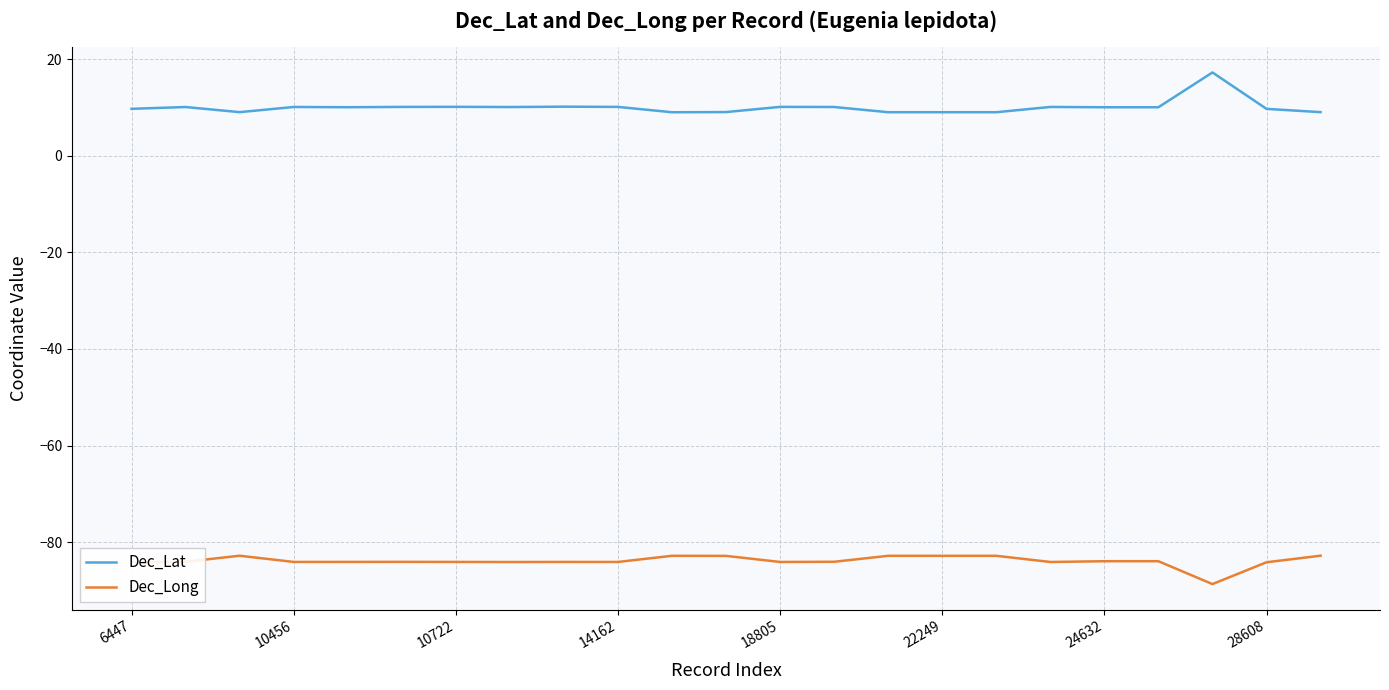

True or false: Dec_Long and Dec_Lat intersect in this chart.

False